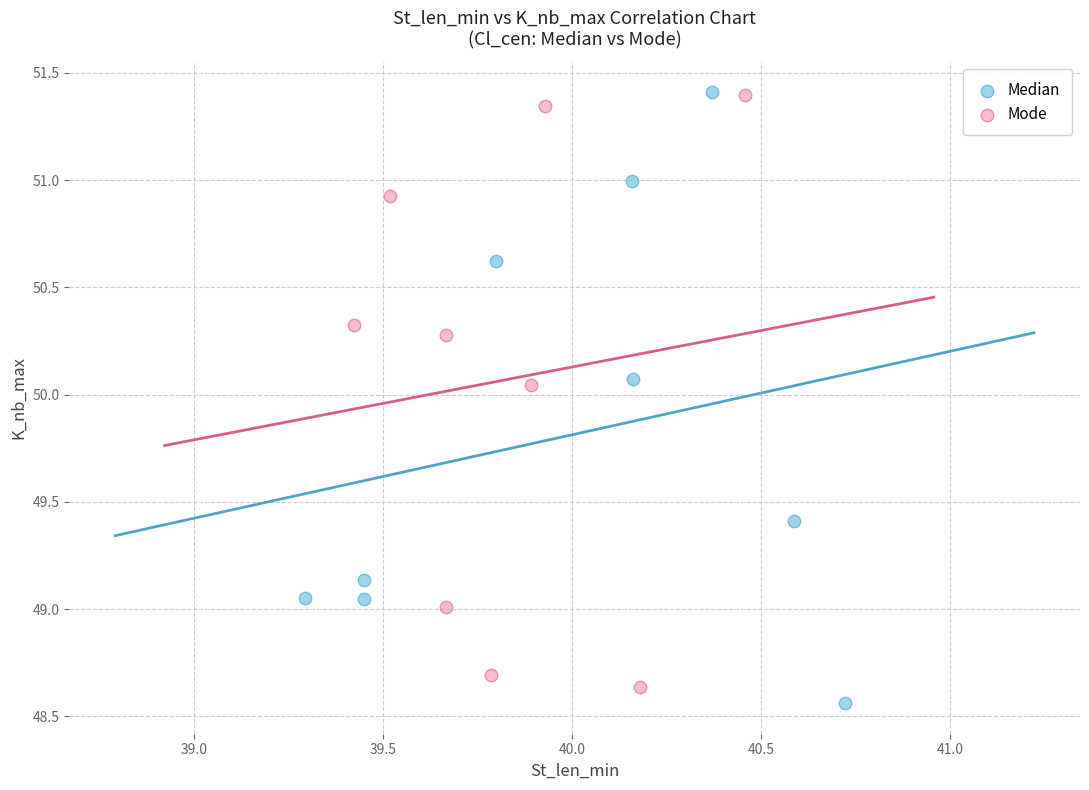

Which series reaches the minimum Y coordinate?

Median